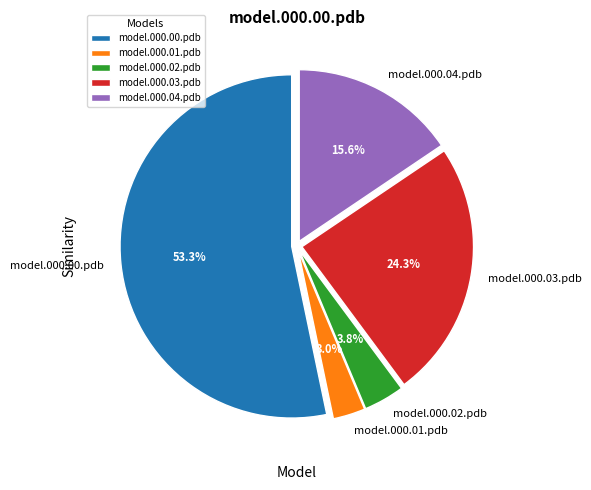

What is the total percentage of model.000.00.pdb and model.000.01.pdb?

56.3%